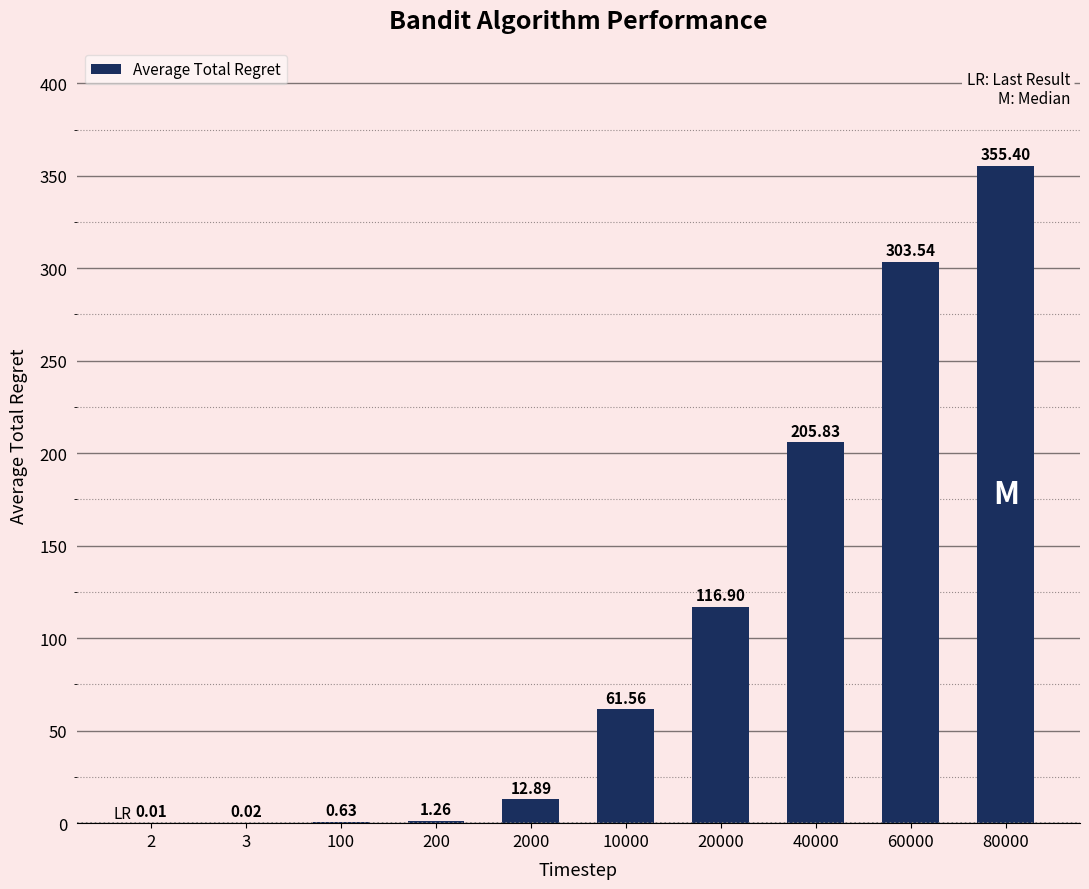

Between 3 and 200, which is larger?

200